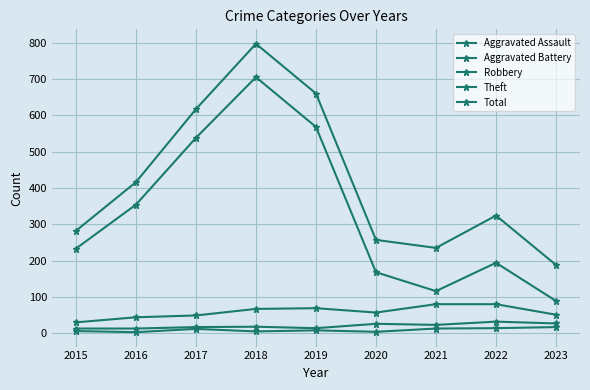

How many lines are shown in the chart?

5